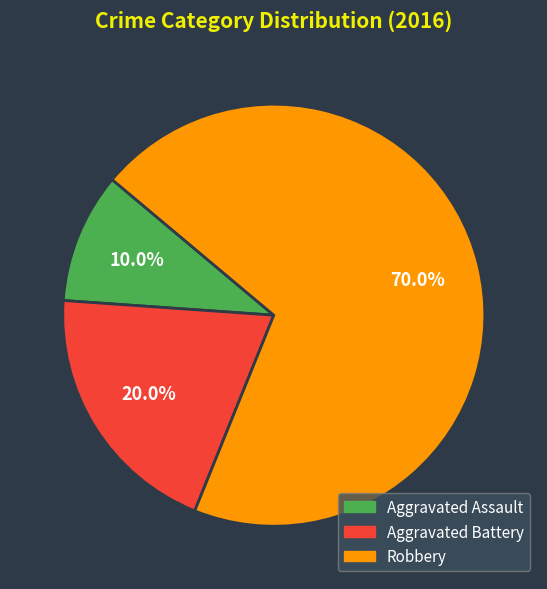

How many segments does this pie chart have?

3